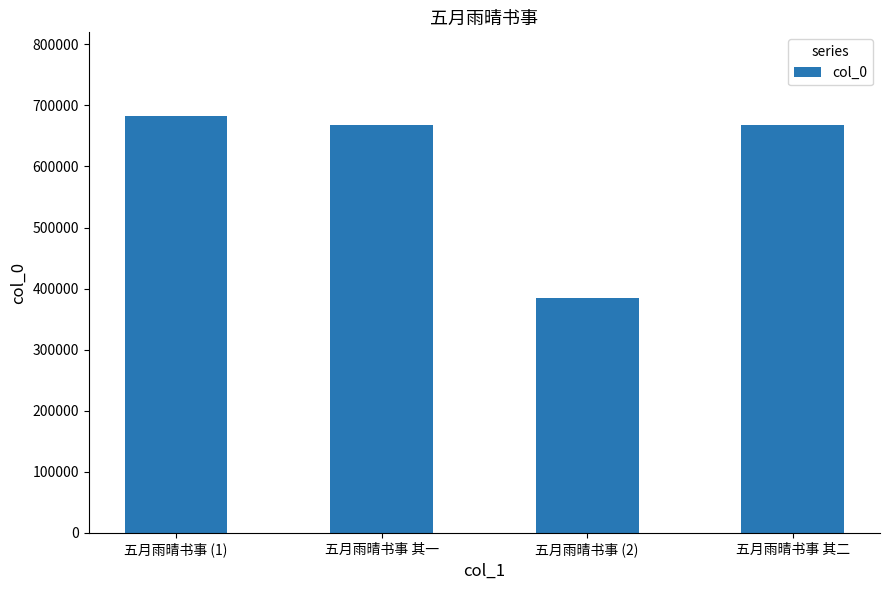

What is the approximate value at 五月雨晴书事 (1), to the nearest 100?

683000